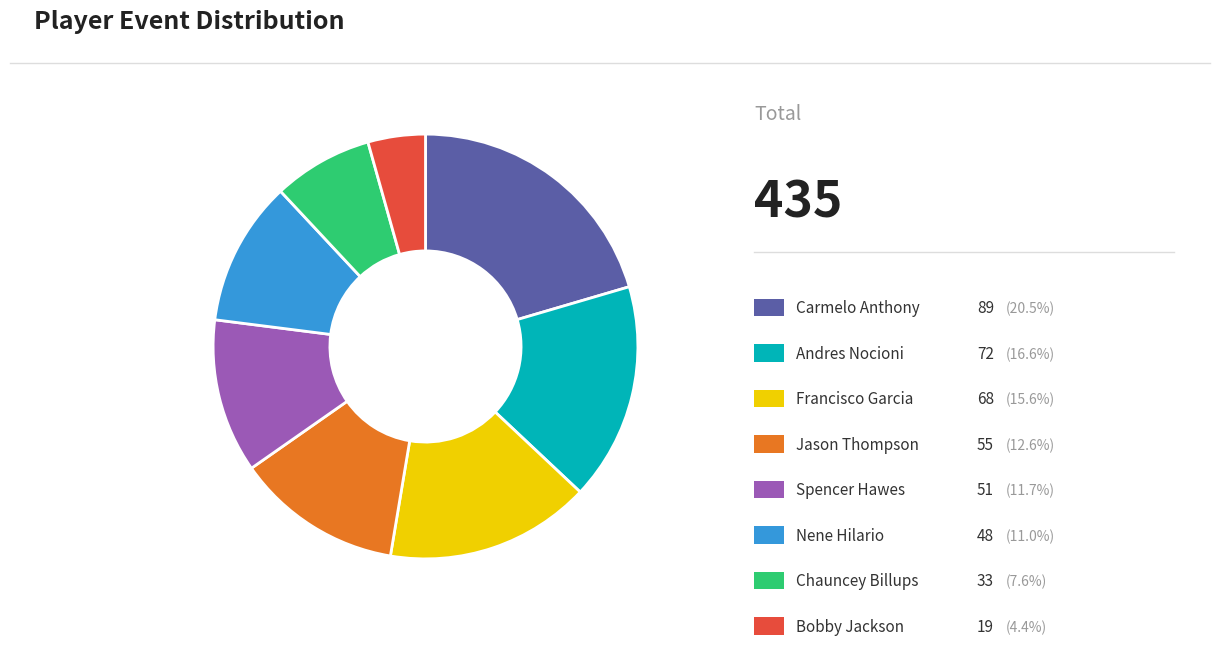

Does any single category account for the majority?

No